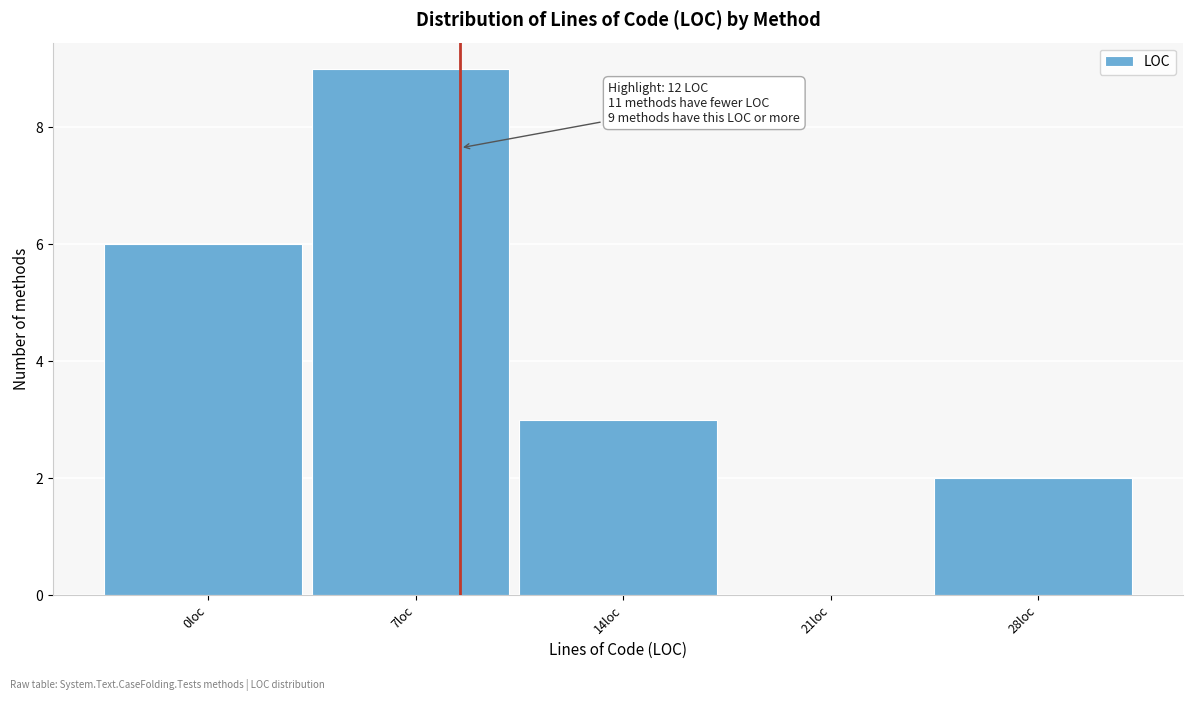

Reading left to right, what are all the values shown in this chart?

0loc=6	7loc=9	14loc=3	21loc=0	28loc=2